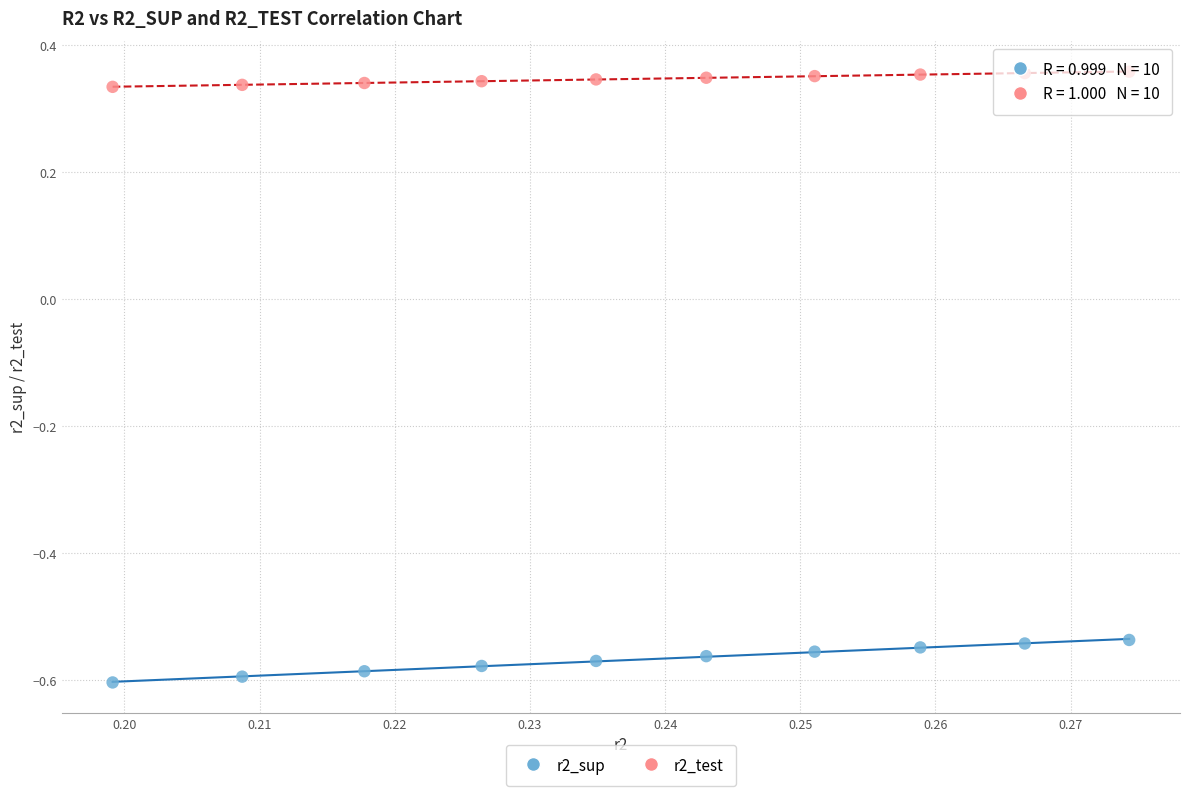

Which series has the widest spread of Y values?

r2_sup